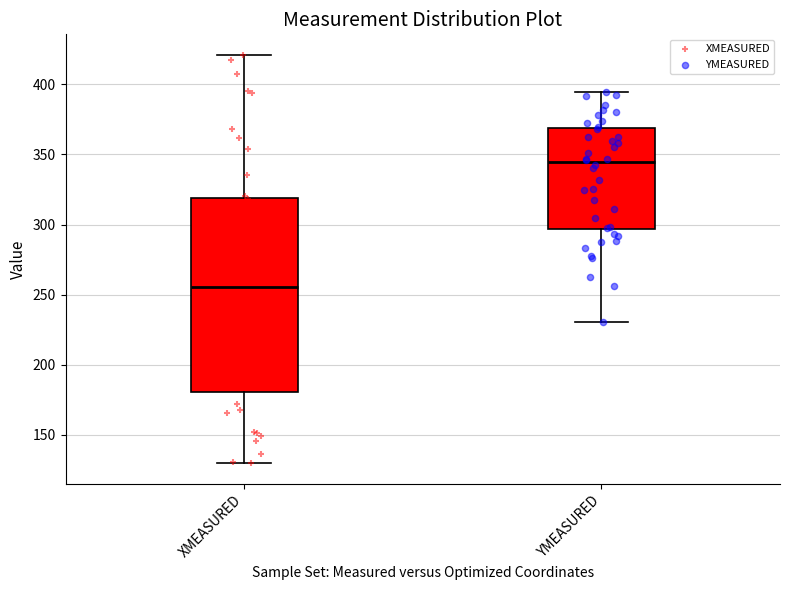

Comparing the boxes themselves (not the whiskers), which one is the tallest?

XMEASURED